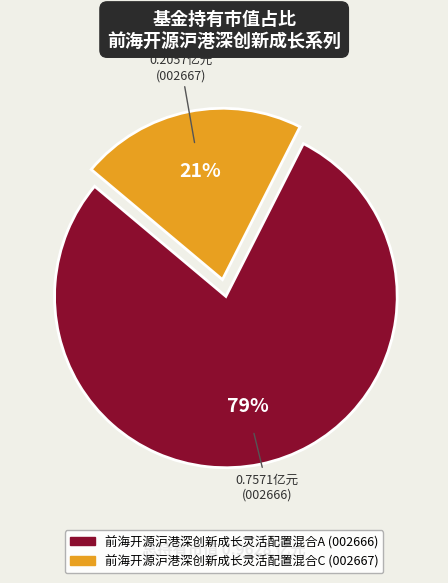

Is it true that 前海开源沪港深创新成长灵活配置混合A is 79% of the pie?

True